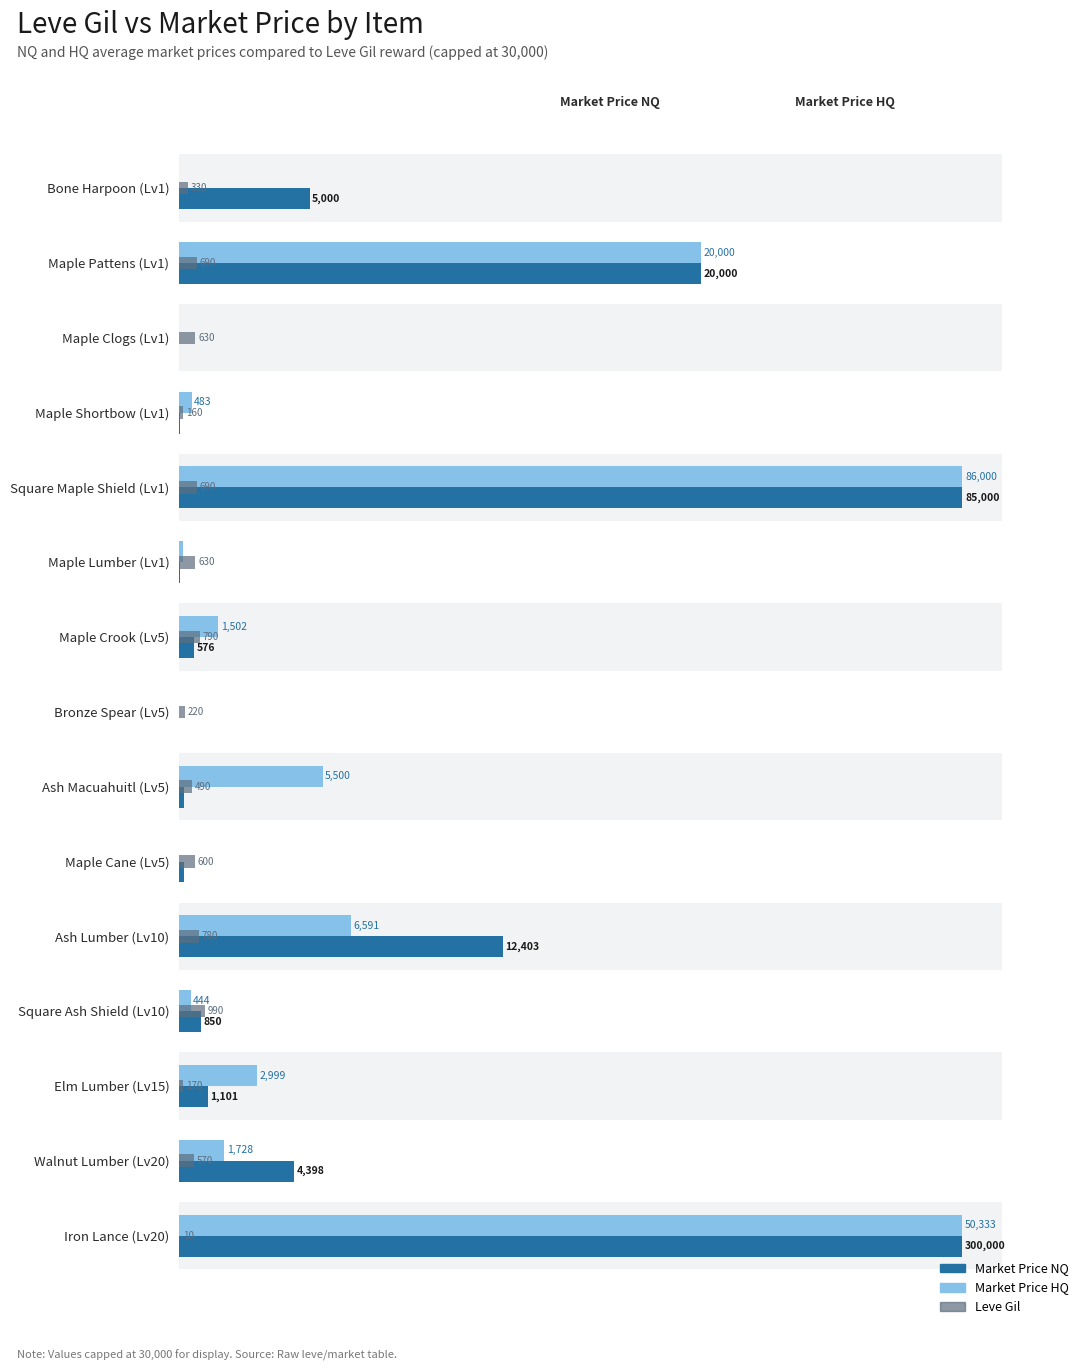

What is the value of the Market Price HQ bar at the 12th from the left?

443.6